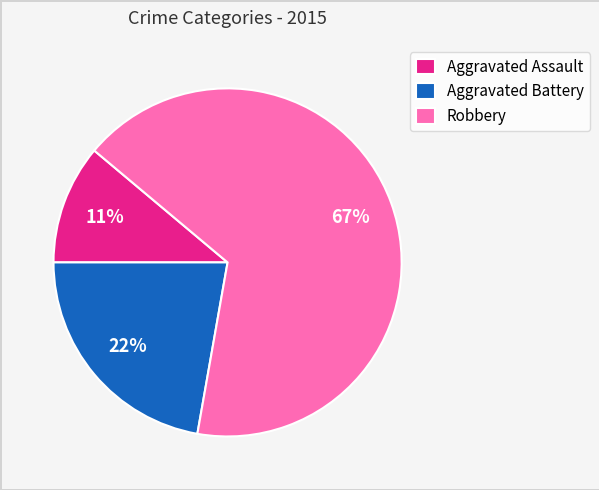

Count the number of slices in the pie.

3